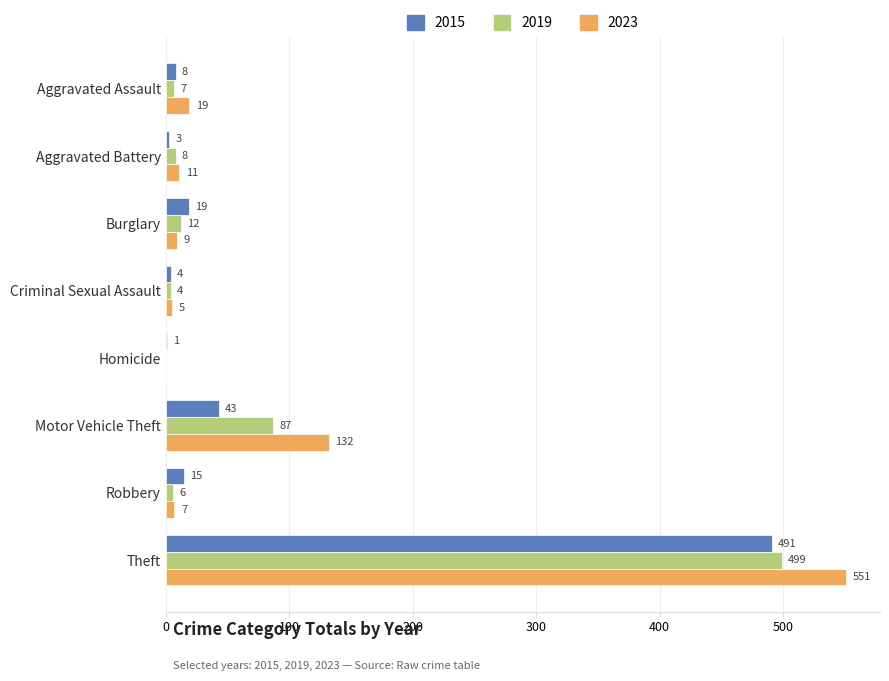

What is the sum of all 2015 values?

584